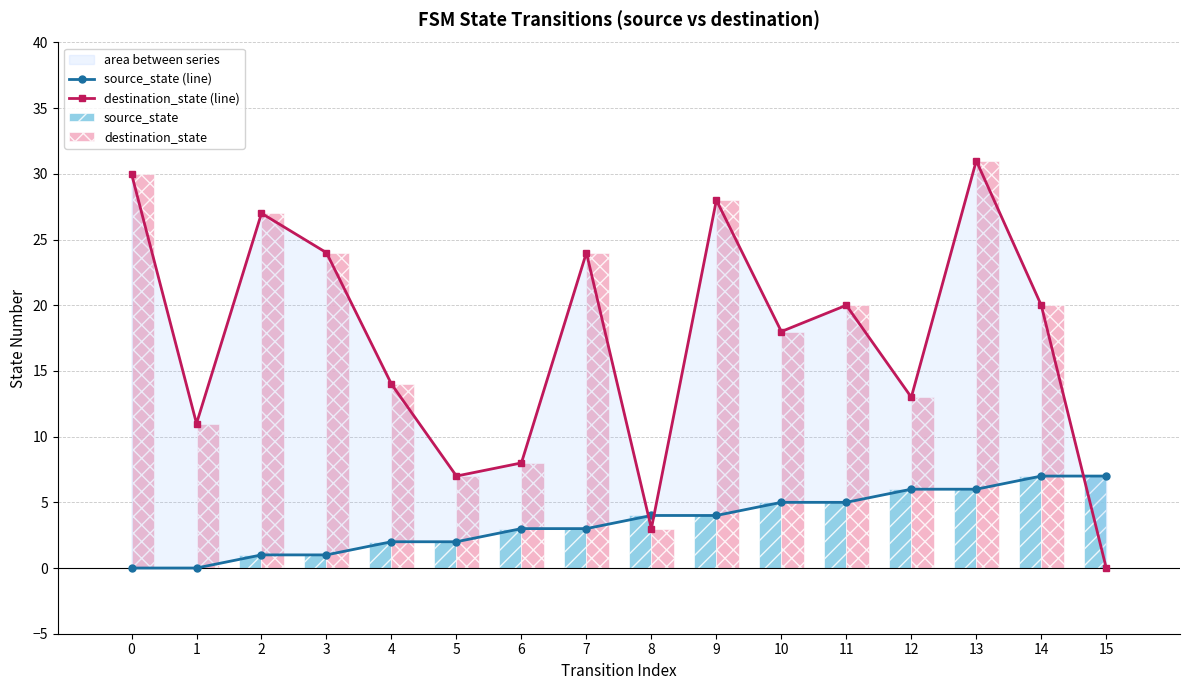

At which category is the sum across all series the highest?

13